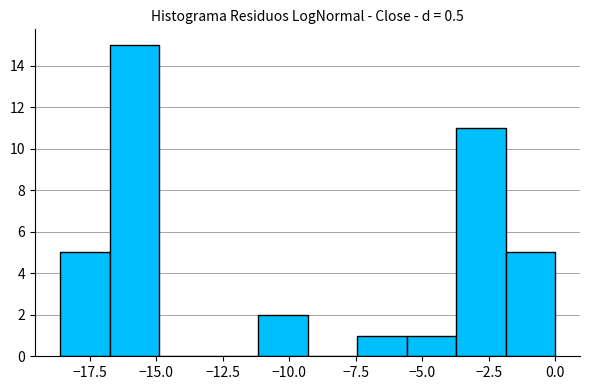

Read against the x-axis, roughly where is the centre of the tallest bar?

-16.0